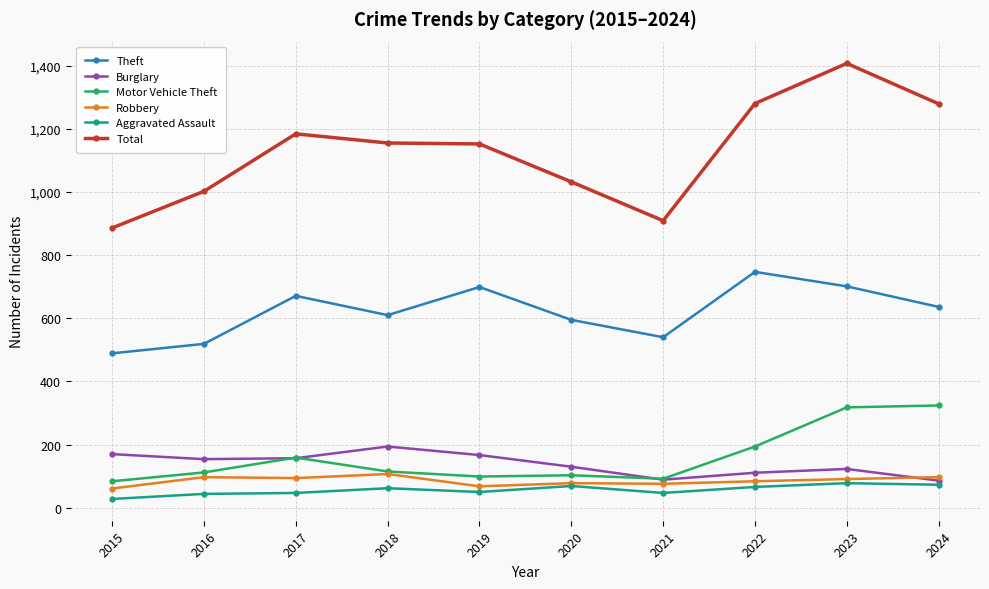

Count the number of data series in this chart.

6